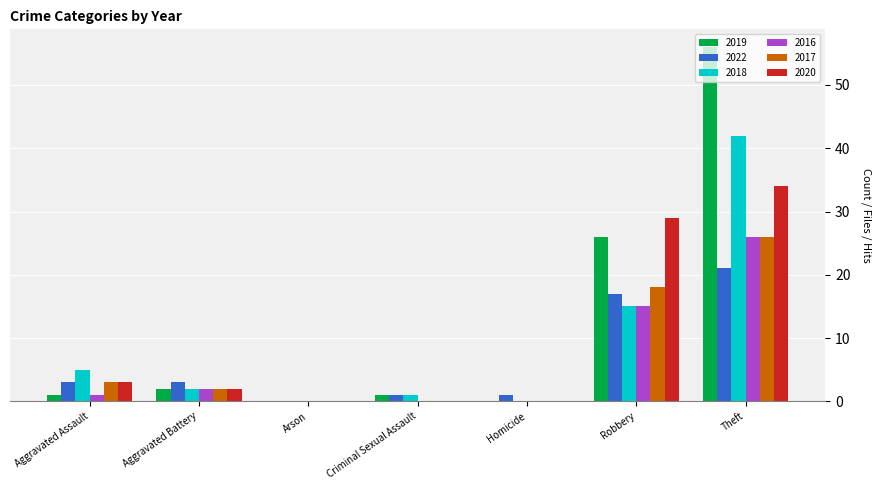

Reading left to right, extract all data points from this chart.

2019: Aggravated Assault=1	Aggravated Battery=2	Arson=0	Criminal Sexual Assault=1	Homicide=0	Robbery=26	Theft=56
2022: Aggravated Assault=3	Aggravated Battery=3	Arson=0	Criminal Sexual Assault=1	Homicide=1	Robbery=17	Theft=21
2018: Aggravated Assault=5	Aggravated Battery=2	Arson=0	Criminal Sexual Assault=1	Homicide=0	Robbery=15	Theft=42
2016: Aggravated Assault=1	Aggravated Battery=2	Arson=0	Criminal Sexual Assault=0	Homicide=0	Robbery=15	Theft=26
2017: Aggravated Assault=3	Aggravated Battery=2	Arson=0	Criminal Sexual Assault=0	Homicide=0	Robbery=18	Theft=26
2020: Aggravated Assault=3	Aggravated Battery=2	Arson=0	Criminal Sexual Assault=0	Homicide=0	Robbery=29	Theft=34